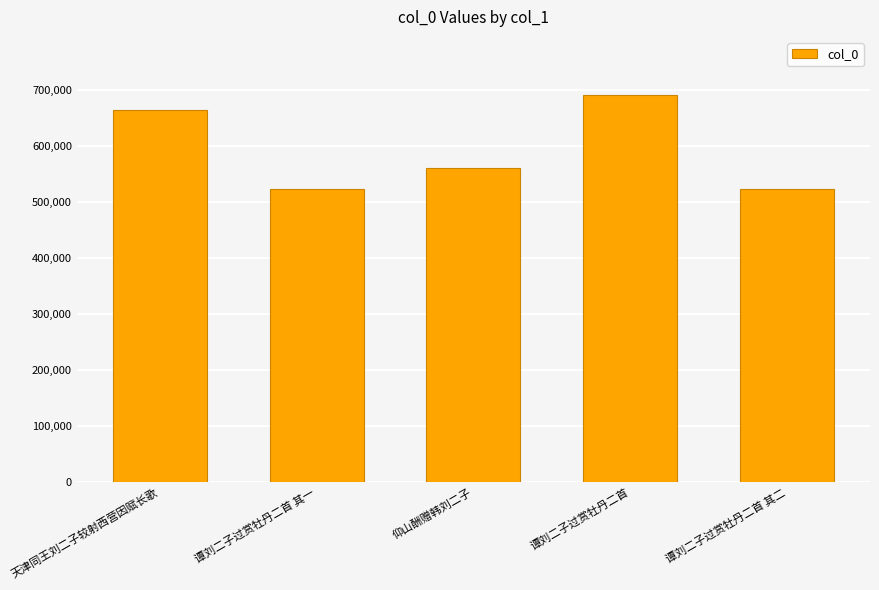

How many values are below 560873?

2